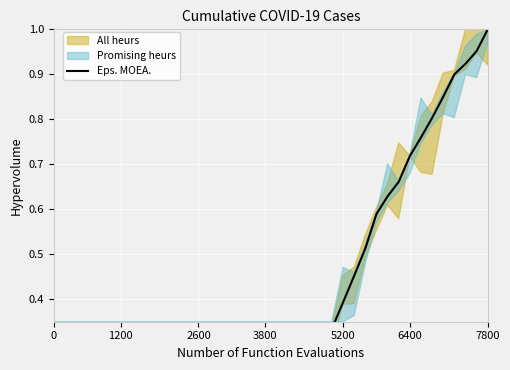

How many lines are shown in the chart?

1